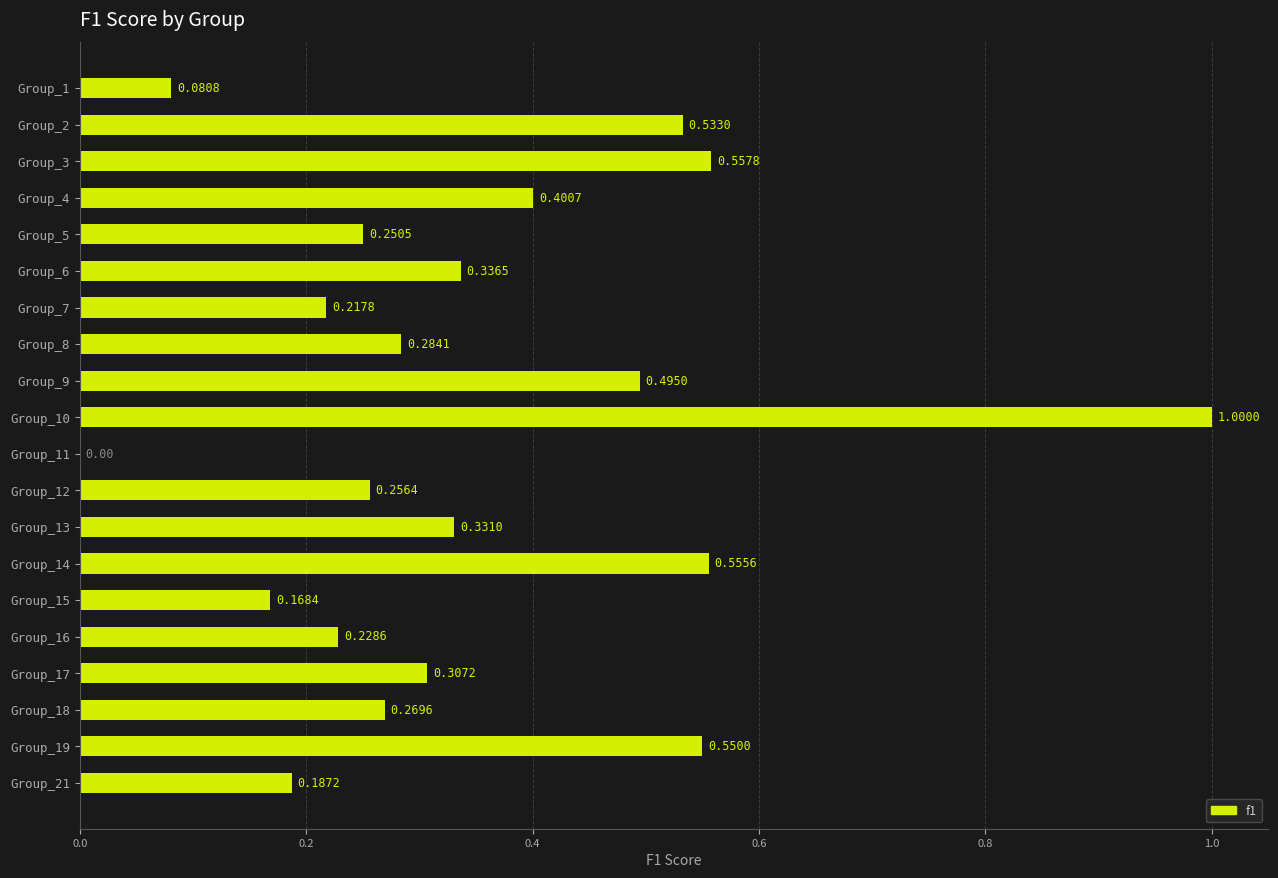

What is the sum of the values at Group_10 and Group_5?

1.3